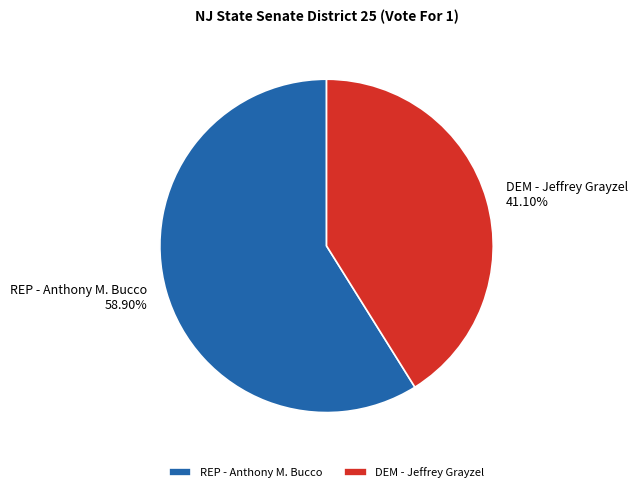

Which category has the biggest portion of the pie?

REP - Anthony M. Bucco